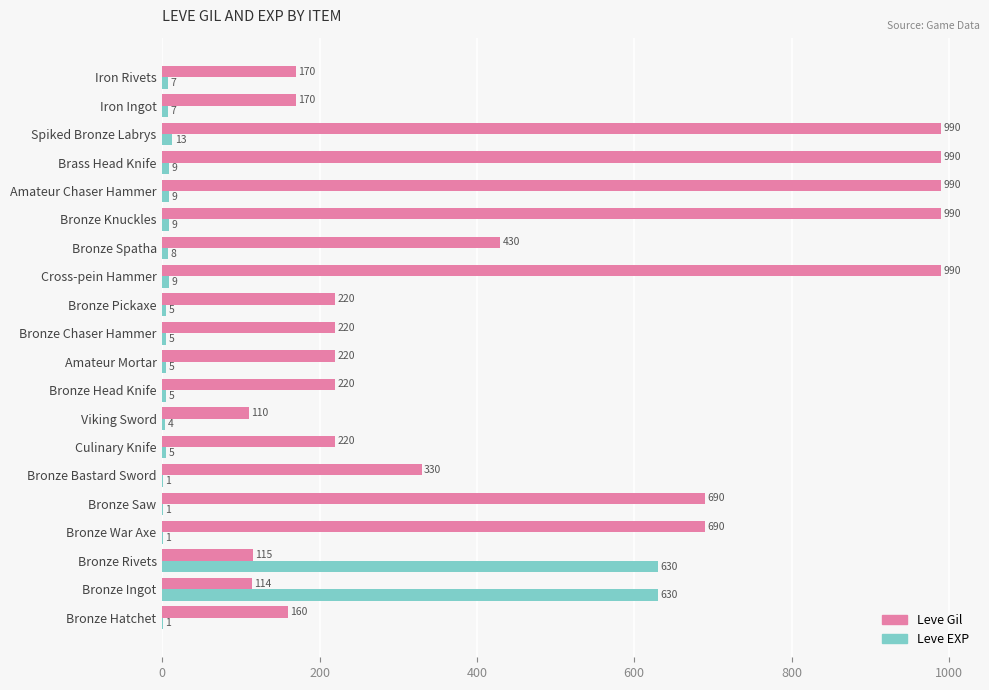

What is the total value across all series at Bronze War Axe?

691